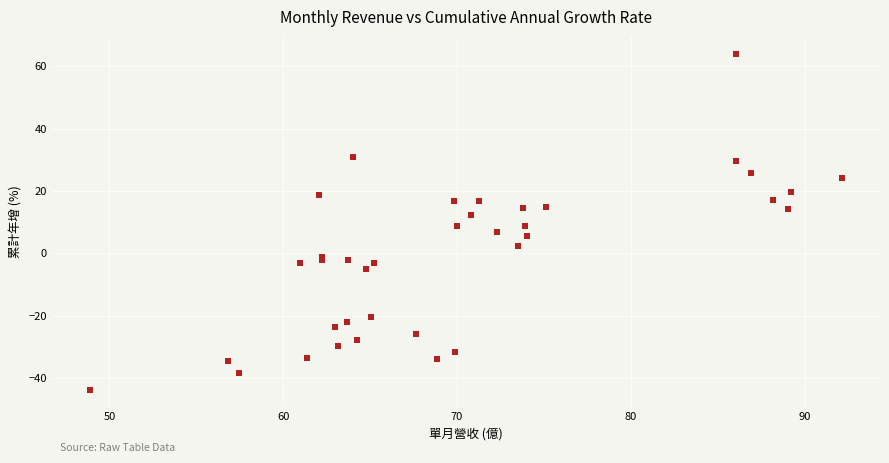

What is the range of Y values (max minus min)?

107.9